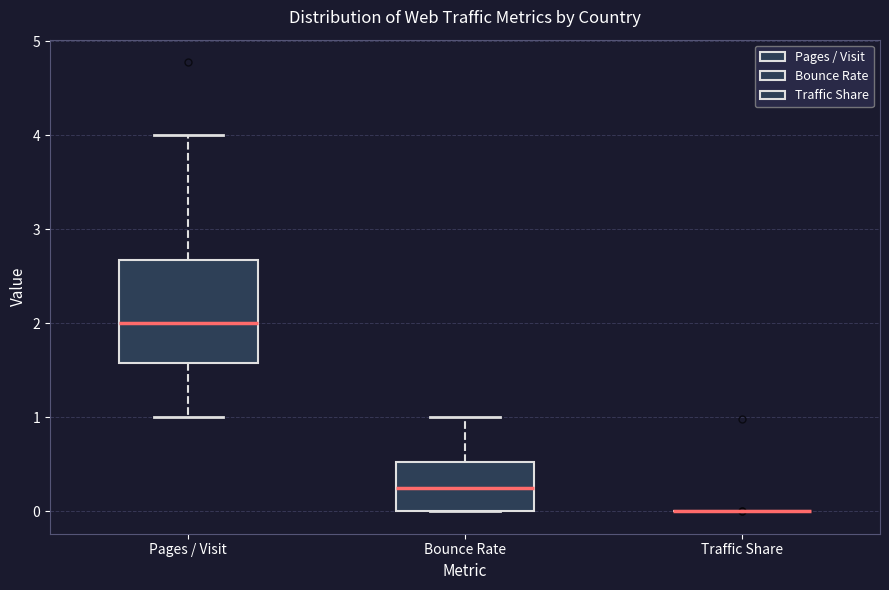

Comparing the boxes themselves (not the whiskers), which one is the tallest?

Pages / Visit